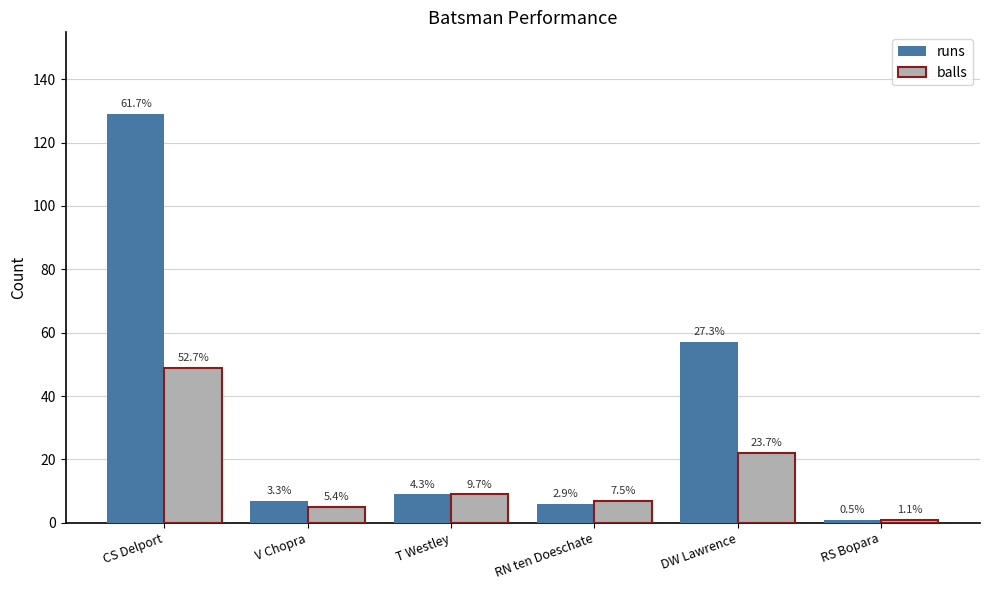

Which series has the largest total across all categories?

runs